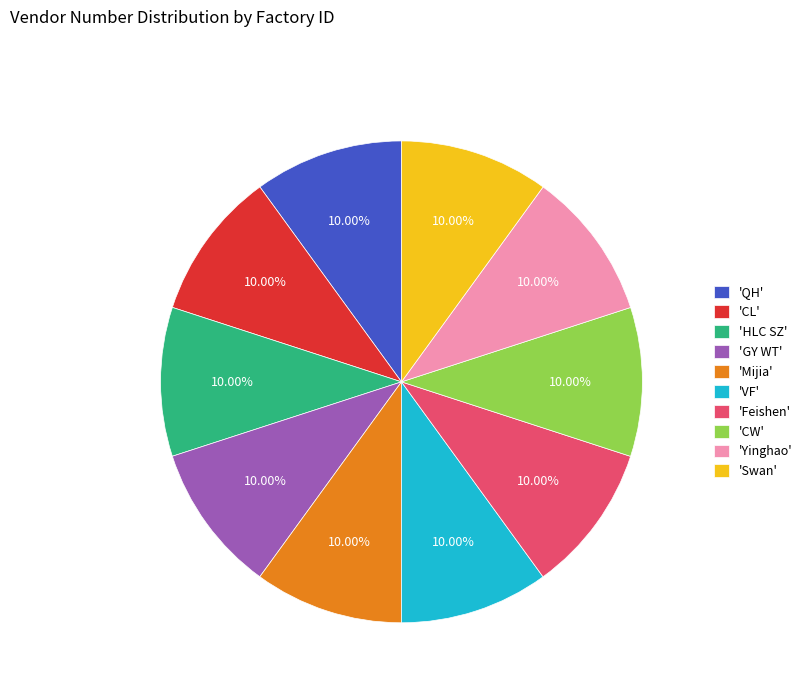

Does any single category account for the majority?

No